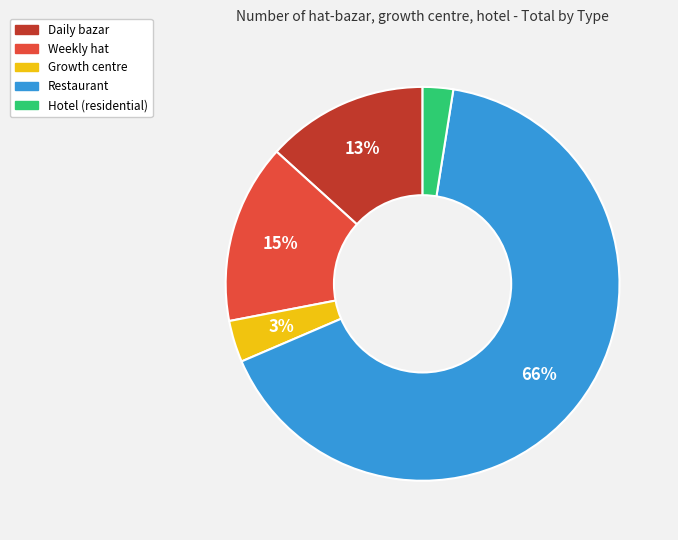

Do Growth centre and Weekly hat together represent more than half of the pie?

No